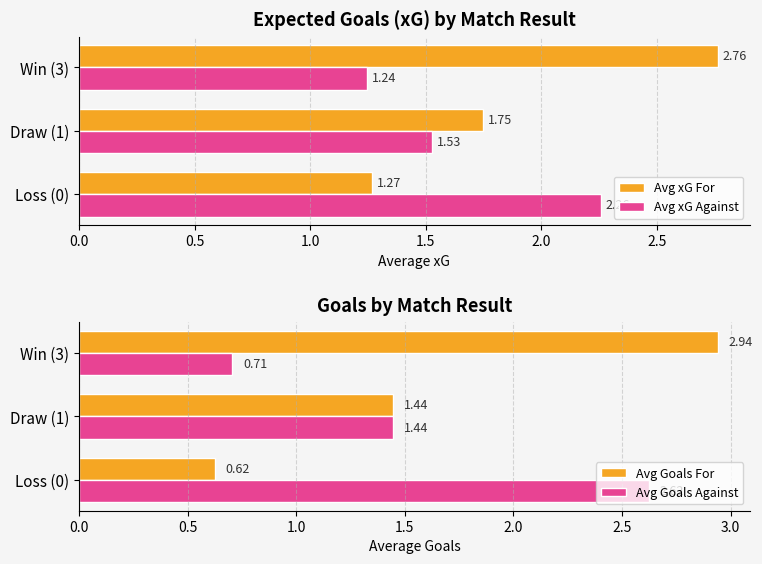

Is the value of Avg xG For at Win (3) greater than the value of Avg xG Against at Loss (0)?

Yes